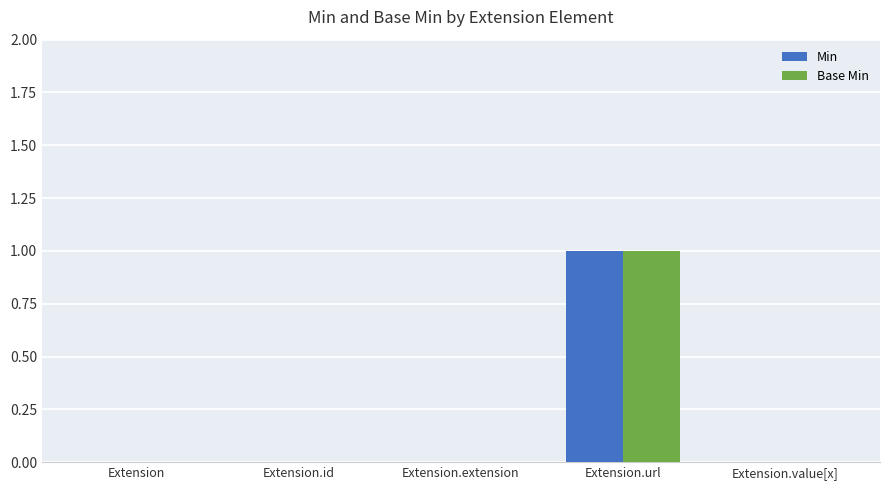

Which category has the highest value in the Base Min series?

Extension.url